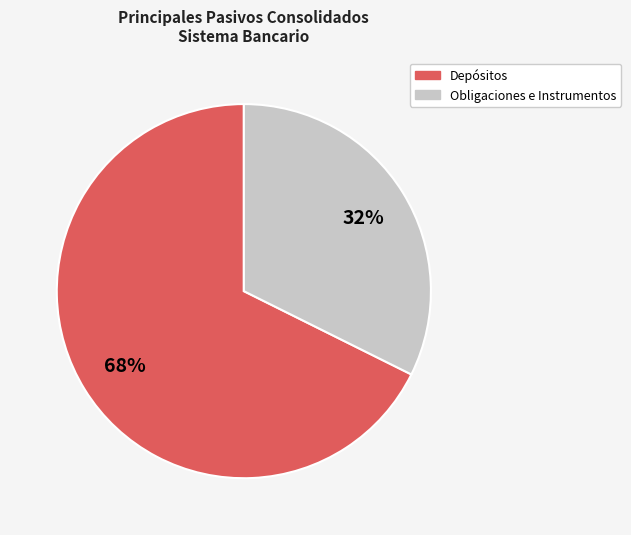

Does any single category account for the majority?

Yes